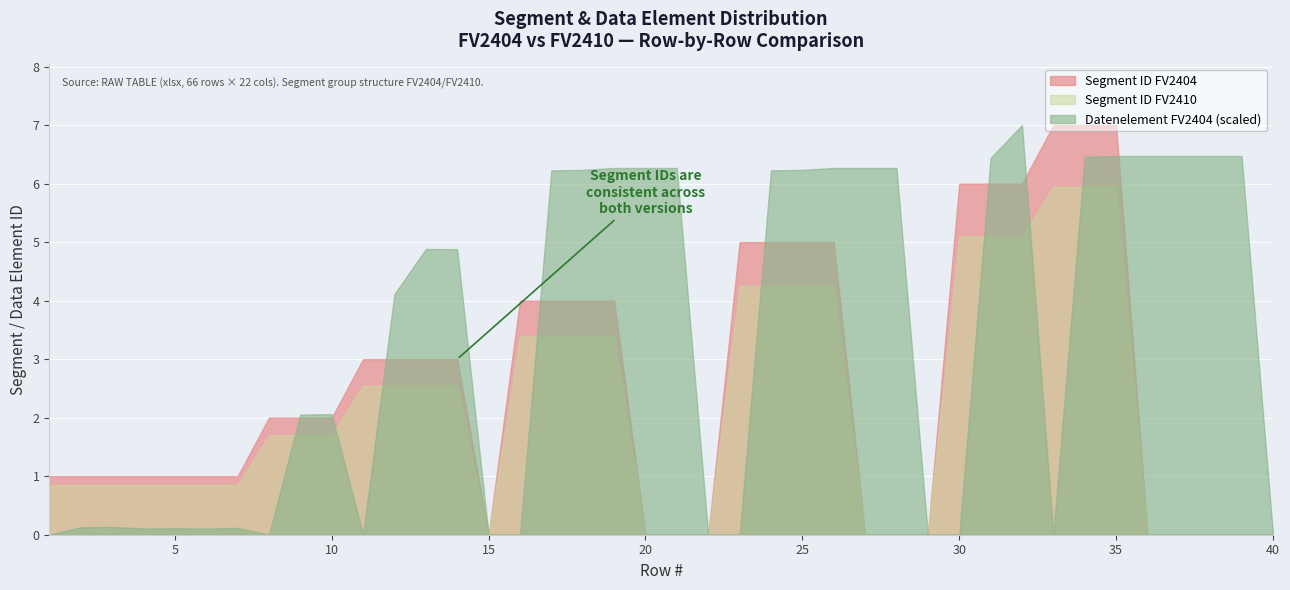

True or false: Segment ID FV2404 and Segment ID FV2410 cross at least once.

False